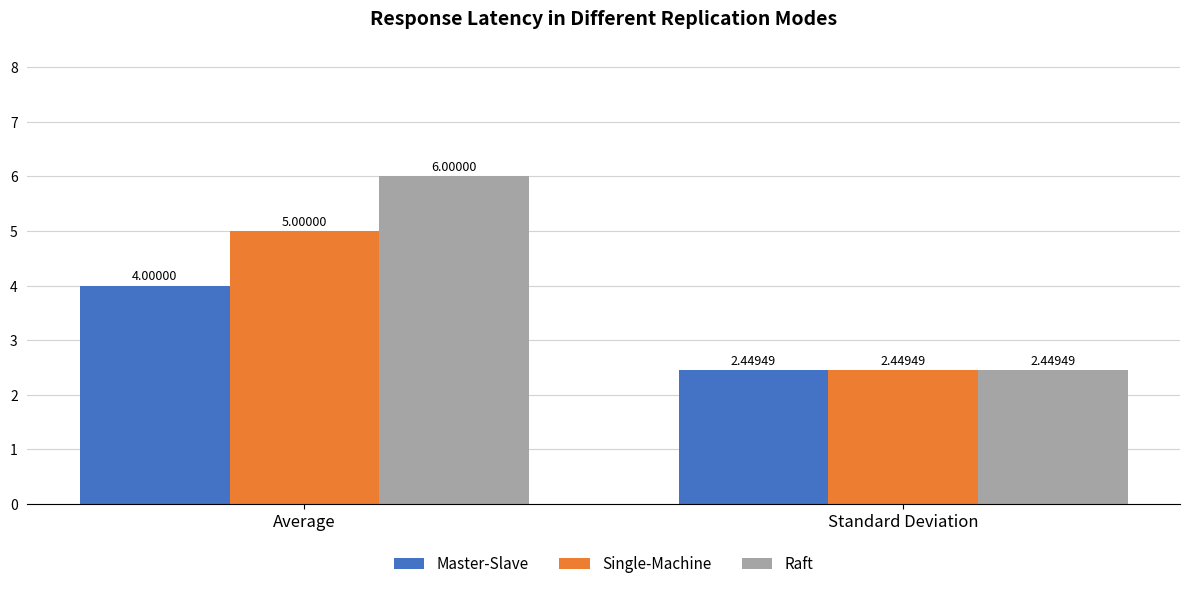

Which series has the largest total across all categories?

Raft